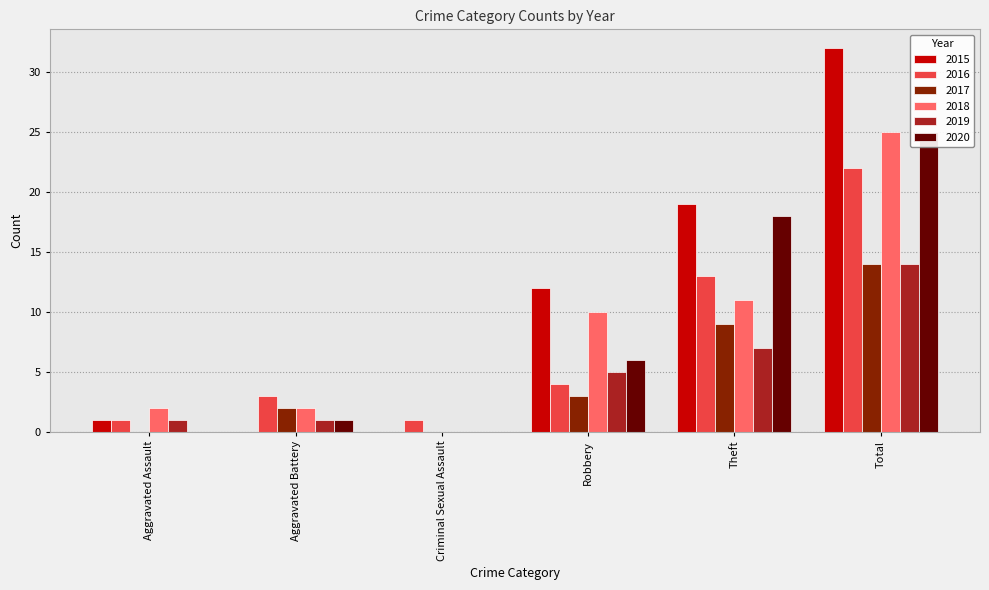

Reading right to left, extract all data points from this chart.

2015: 32	19	12	0	0	1
2016: 22	13	4	1	3	1
2017: 14	9	3	0	2	0
2018: 25	11	10	0	2	2
2019: 14	7	5	0	1	1
2020: 25	18	6	0	1	0